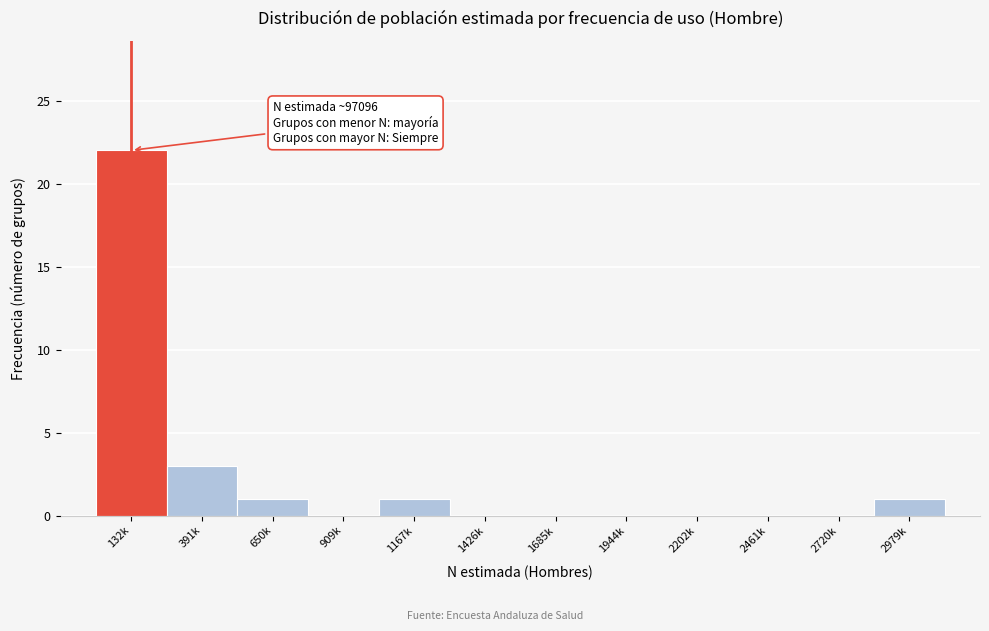

Reading right to left, transcribe all the data shown in this chart.

2979k=1	2720k=0	2461k=0	2202k=0	1944k=0	1685k=0	1426k=0	1167k=1	909k=0	650k=1	391k=3	132k=22